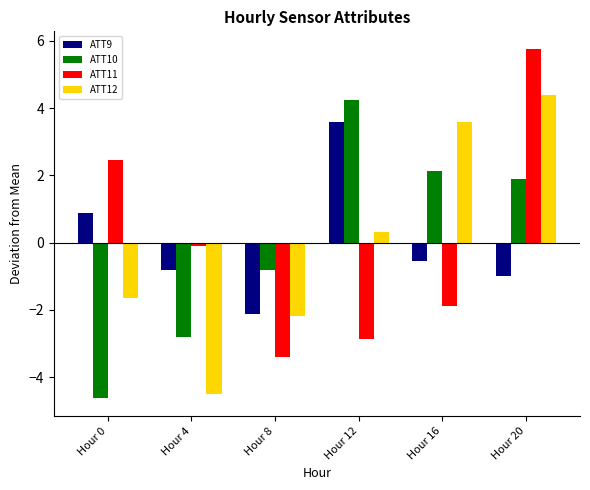

List the series in order of their peak value, highest first.

ATT11, ATT12, ATT10, ATT9